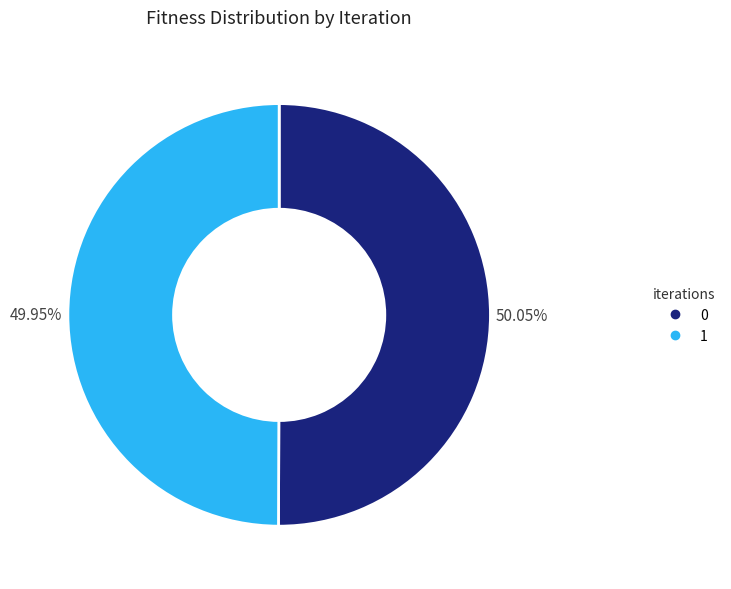

How many slices are in this pie chart?

2